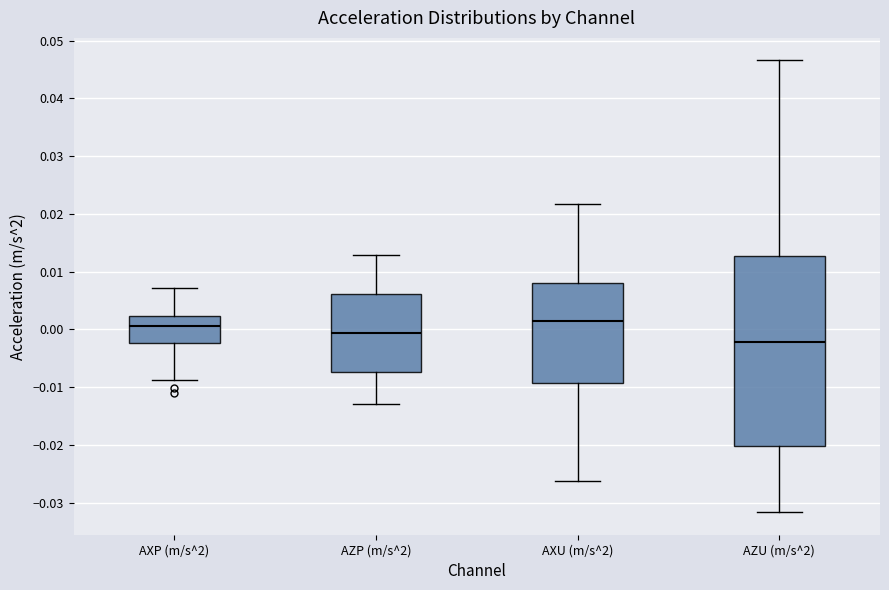

Which box has the lowest median line?

AZU (m/s^2)